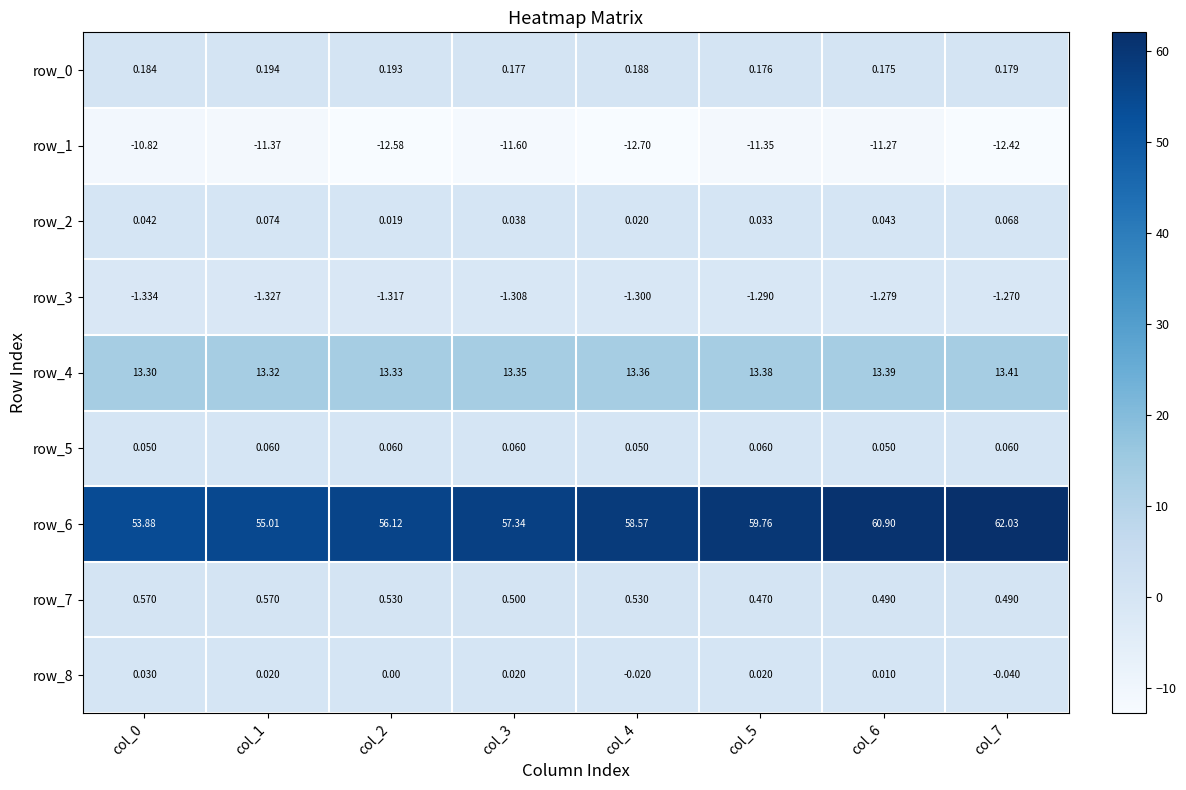

How many row_8 values are between 0 and 1?

6